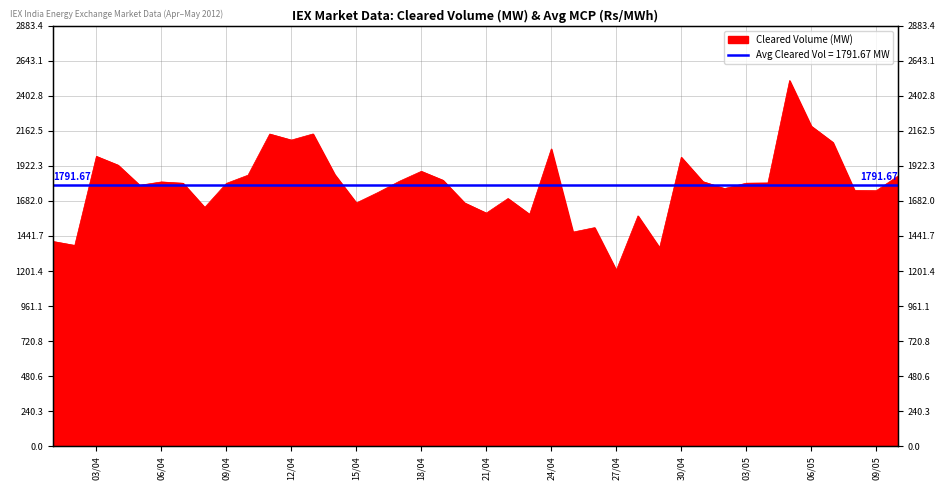

Rank the categories by value from highest to lowest.

05/05/2012, 06/05/2012, 13/04/2012, 11/04/2012, 12/04/2012, 07/05/2012, 24/04/2012, 03/04/2012, 30/04/2012, 04/04/2012, 18/04/2012, 14/04/2012, 10/04/2012, 10/05/2012, 19/04/2012, 17/04/2012, 01/05/2012, 06/04/2012, 04/05/2012, 03/05/2012, 07/04/2012, 09/04/2012, 05/04/2012, 02/05/2012, 08/05/2012, 09/05/2012, 16/04/2012, 22/04/2012, 15/04/2012, 20/04/2012, 08/04/2012, 21/04/2012, 23/04/2012, 28/04/2012, 26/04/2012, 25/04/2012, 01/04/2012, 02/04/2012, 29/04/2012, 27/04/2012